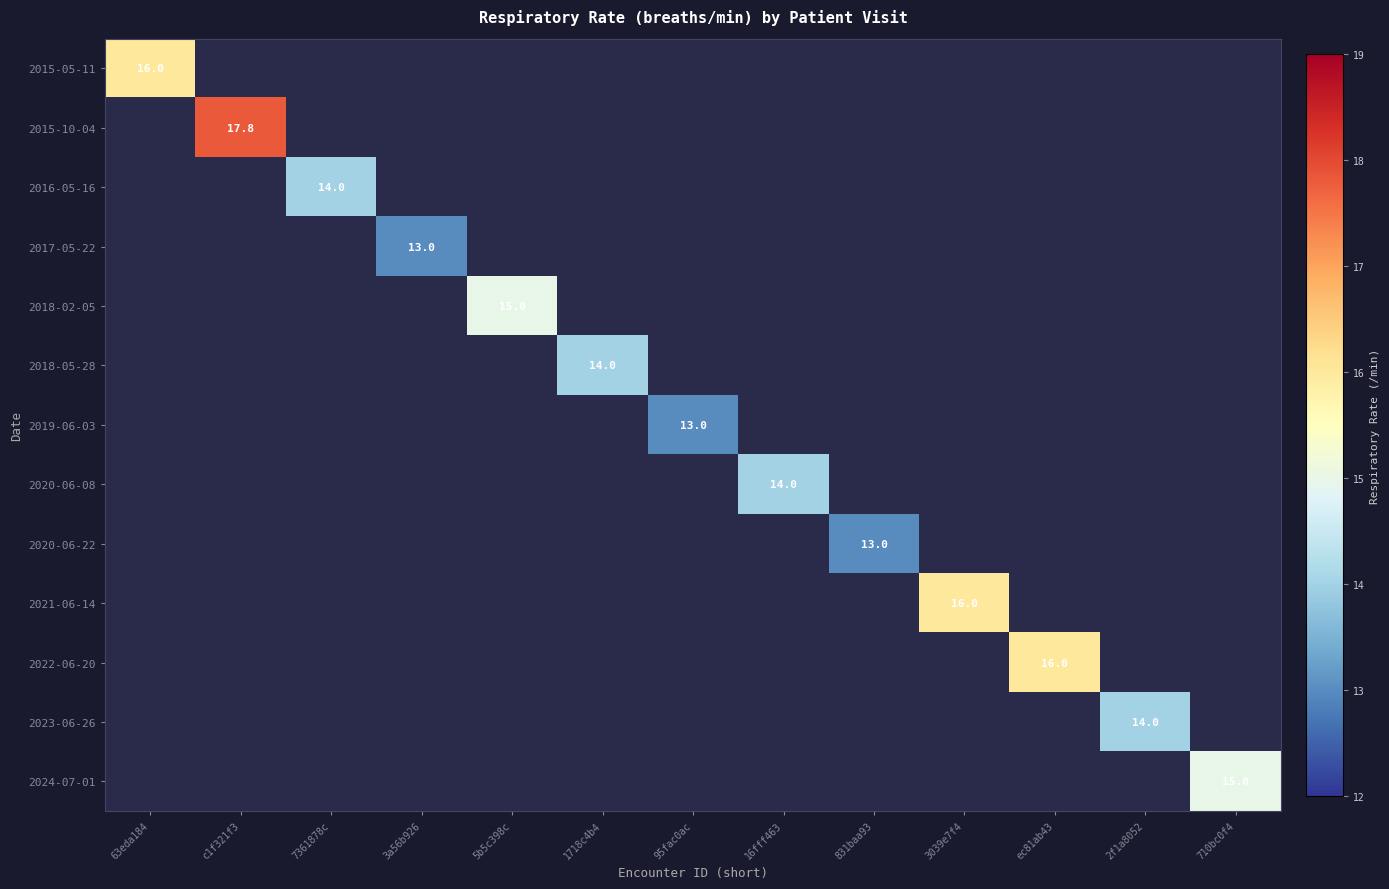

What is the approximate value of 2016-05-16 at 7361878c?

14.0